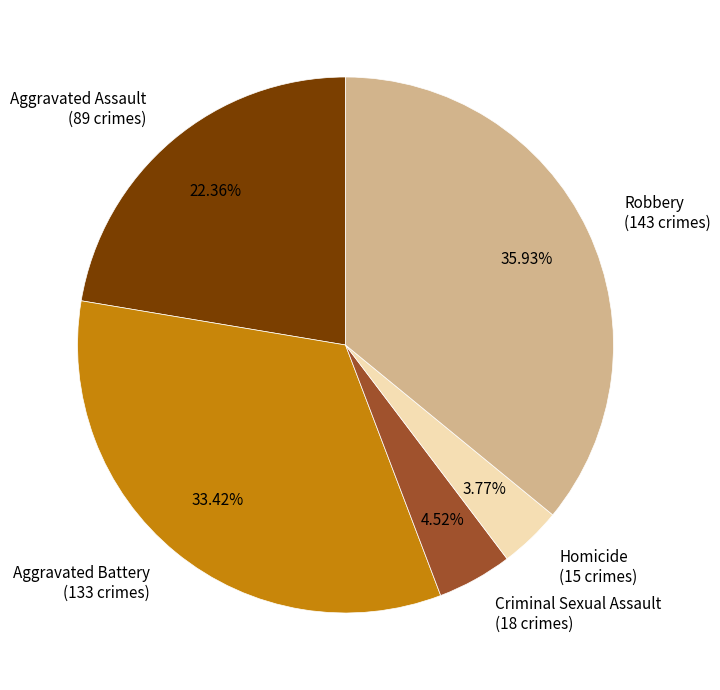

To the nearest percent, what is the combined percentage of Robbery and Aggravated Battery?

69%